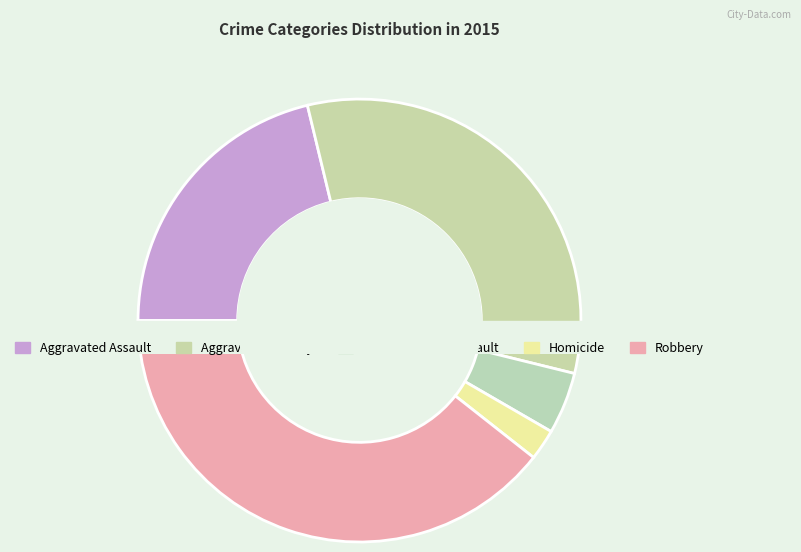

To the nearest percent, what is the combined percentage of Homicide and Criminal Sexual Assault?

7%